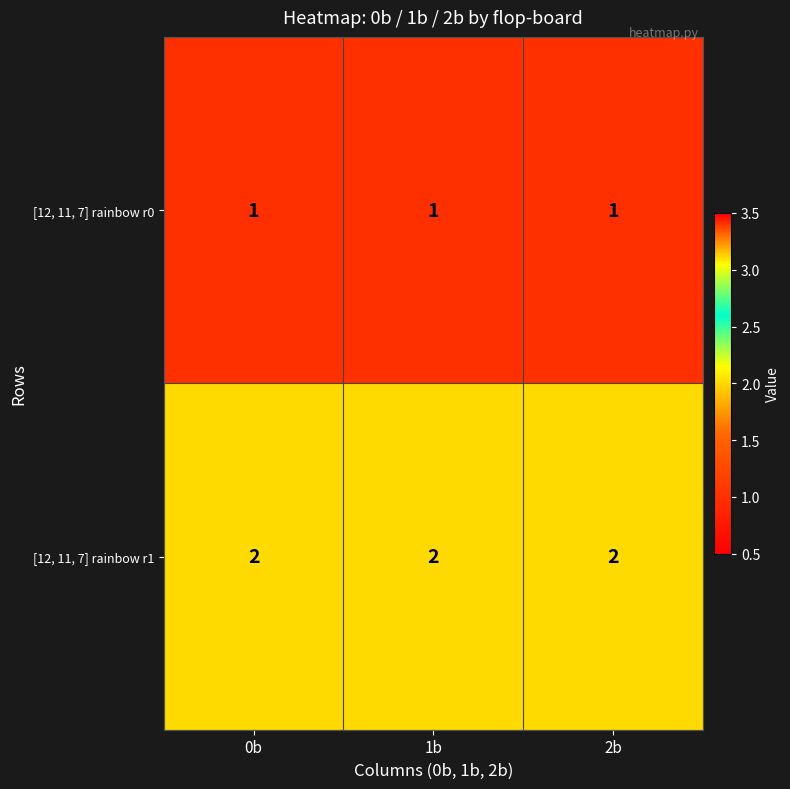

The value of [12, 11, 7] rainbow r1 at 1b is 1. True or false?

False